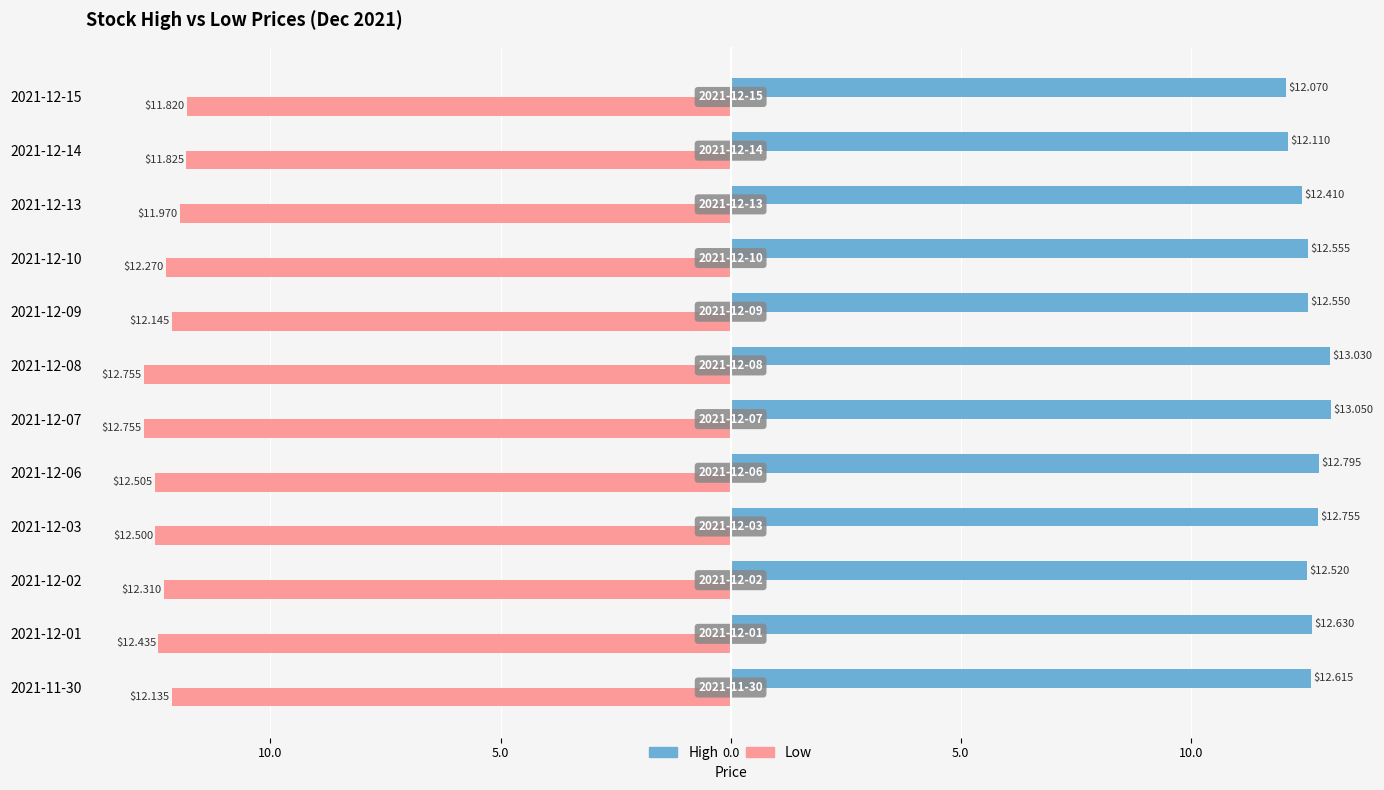

List the series in order of their overall mean, lowest first.

Low, High